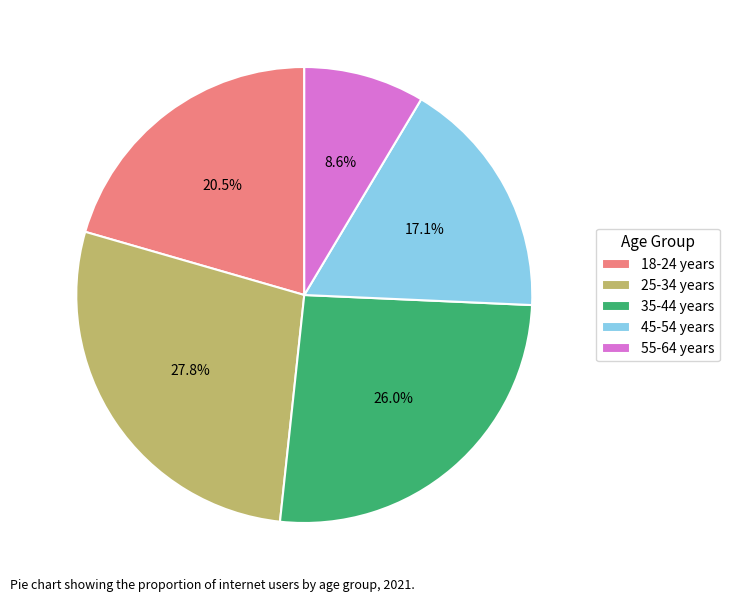

Between 25-34 years and 35-44 years, which is larger?

25-34 years